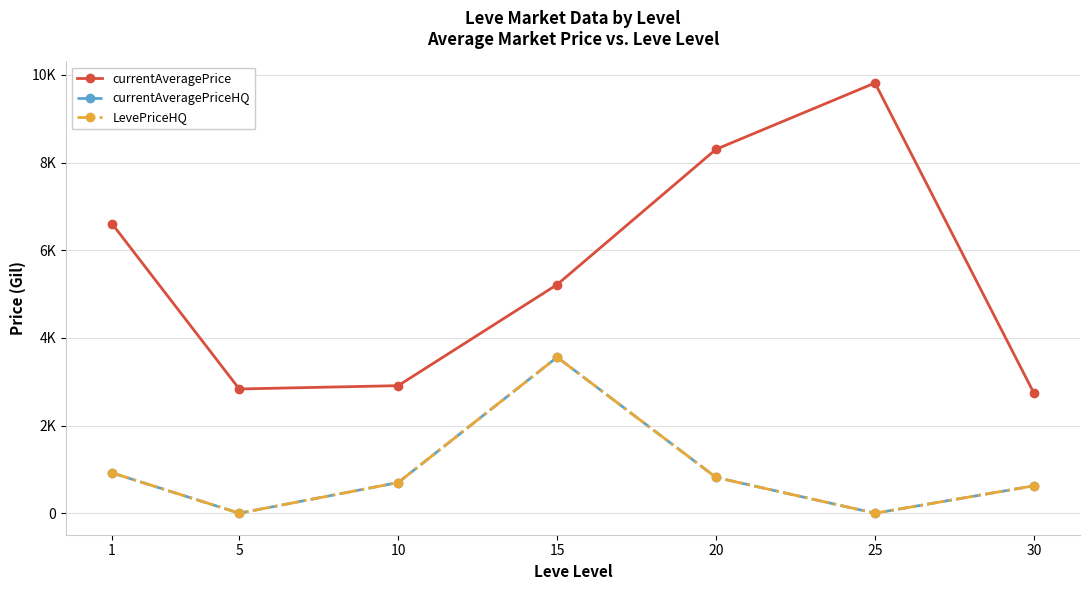

True or false: currentAveragePriceHQ has more than 1 points higher than both neighbors.

False